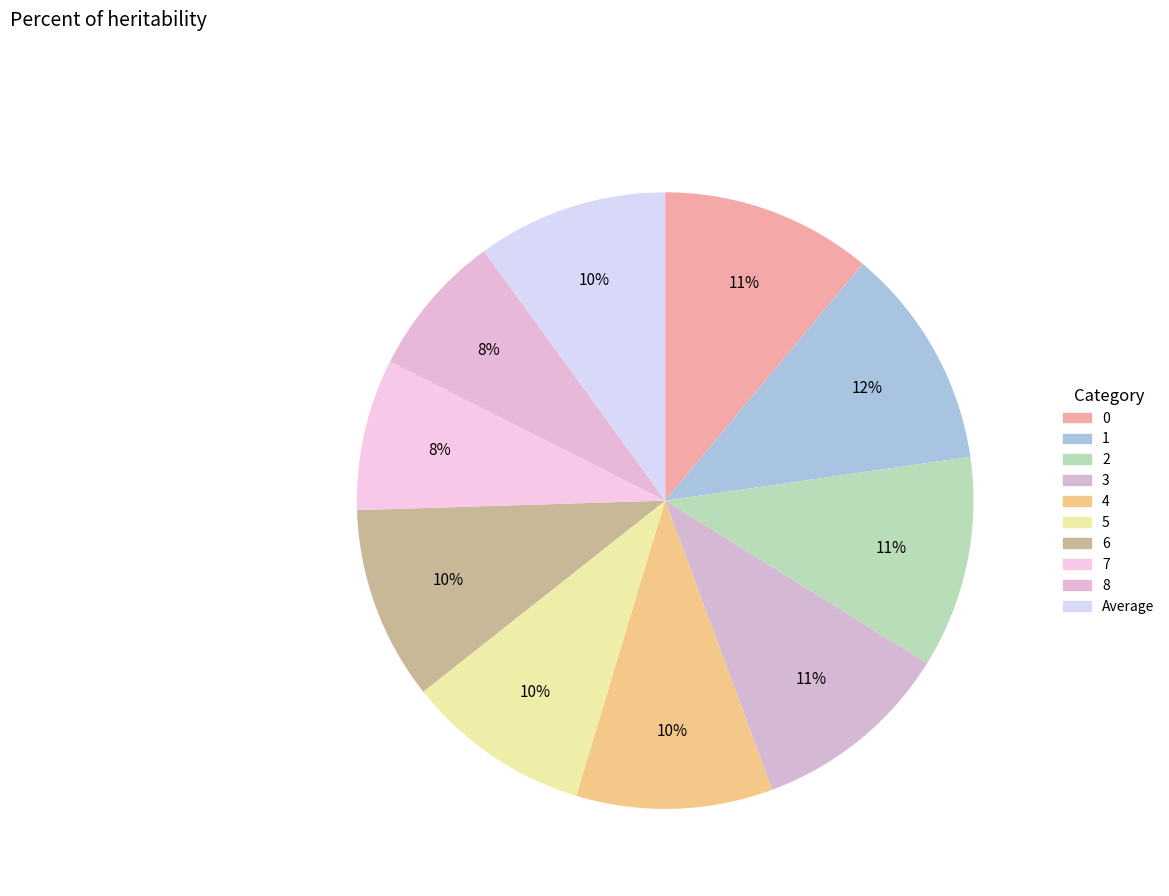

To the nearest percent, what is the average slice percentage?

10%